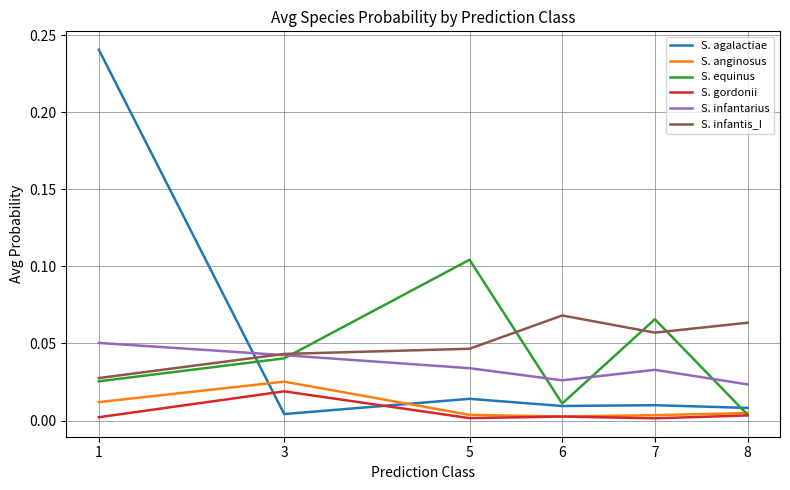

How many S. infantis_I values are between 0 and 1?

6